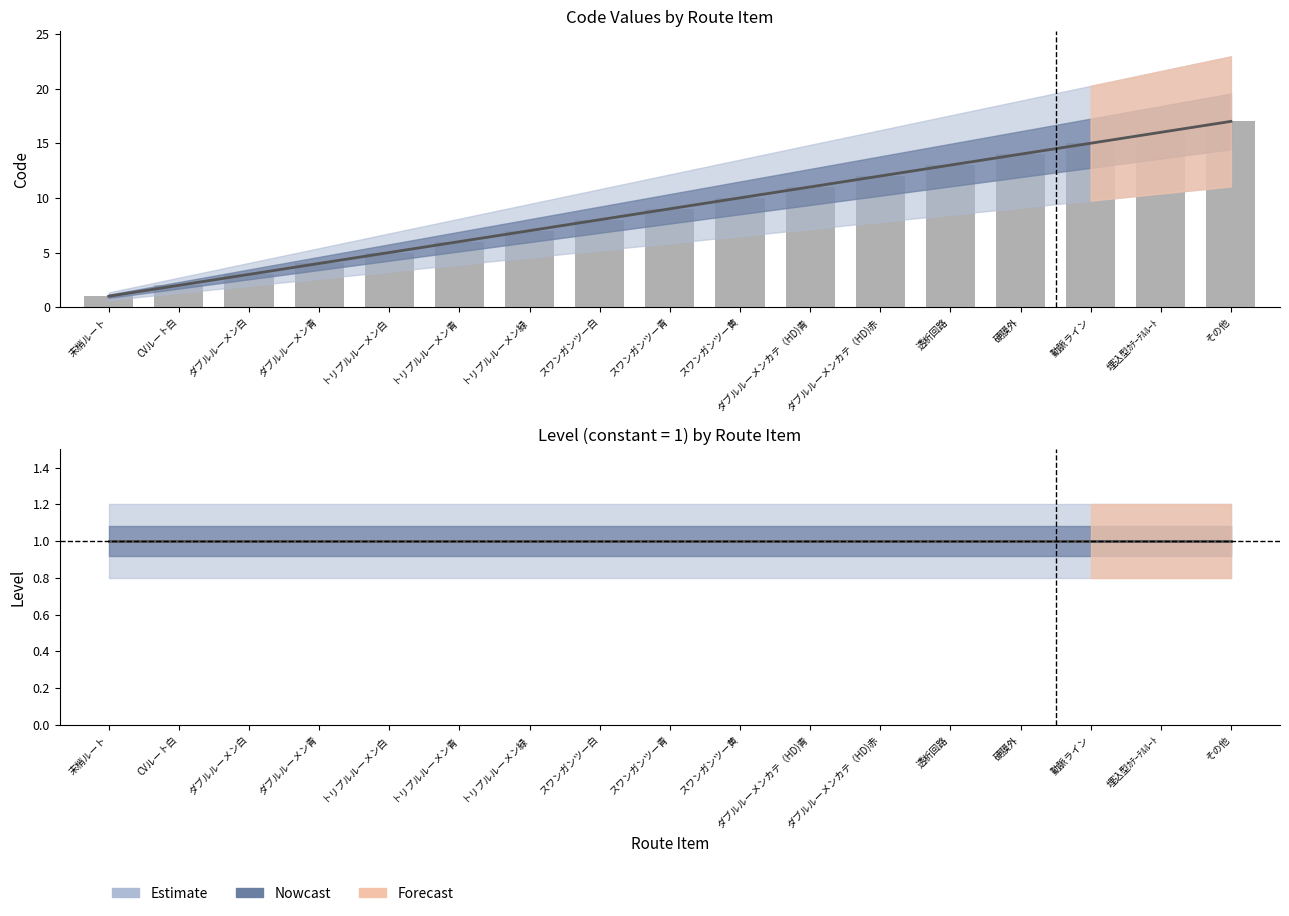

Reading left to right, extract all data points from this chart.

1	2	3	4	5	6	7	8	9	10	11	12	13	14	15	16	17